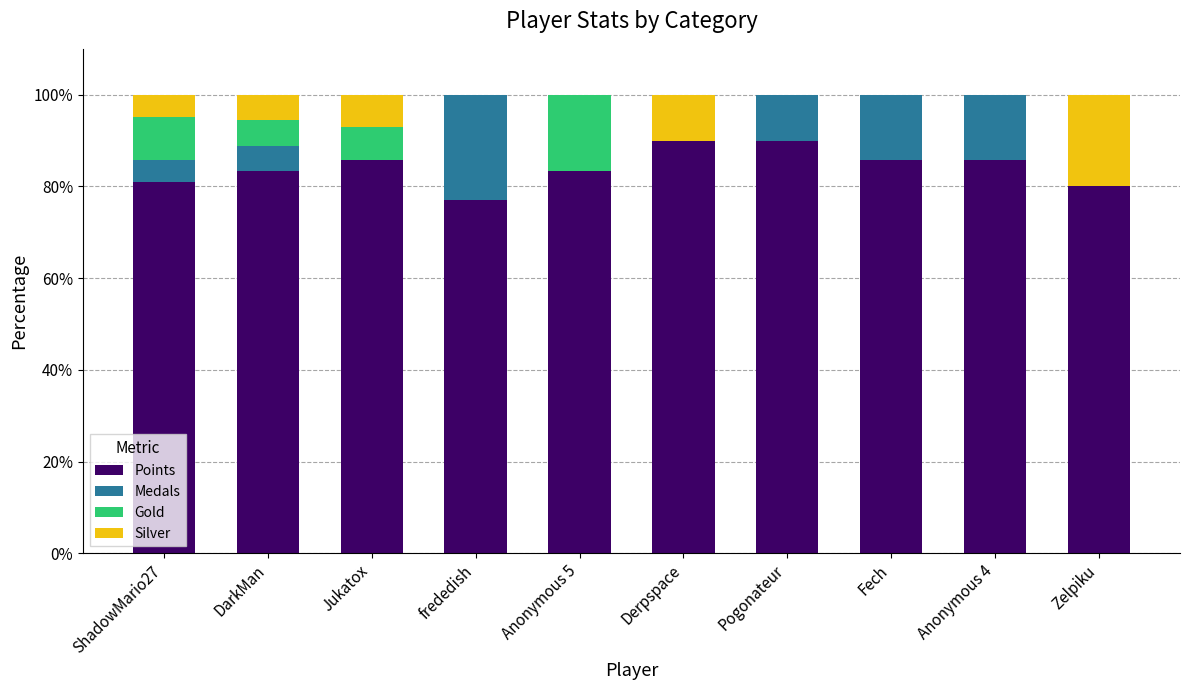

What is the sum of the Points values at Anonymous 4 and ShadowMario27?

166.7